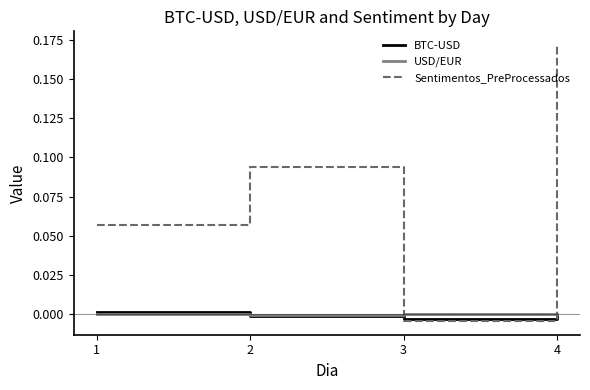

List the labels in order of Sentimentos_PreProcessados value, smallest first.

3, 1, 2, 4